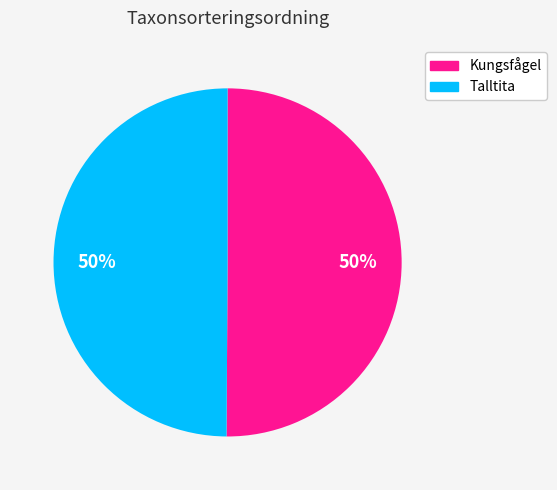

To the nearest percent, what is the average slice percentage?

50%